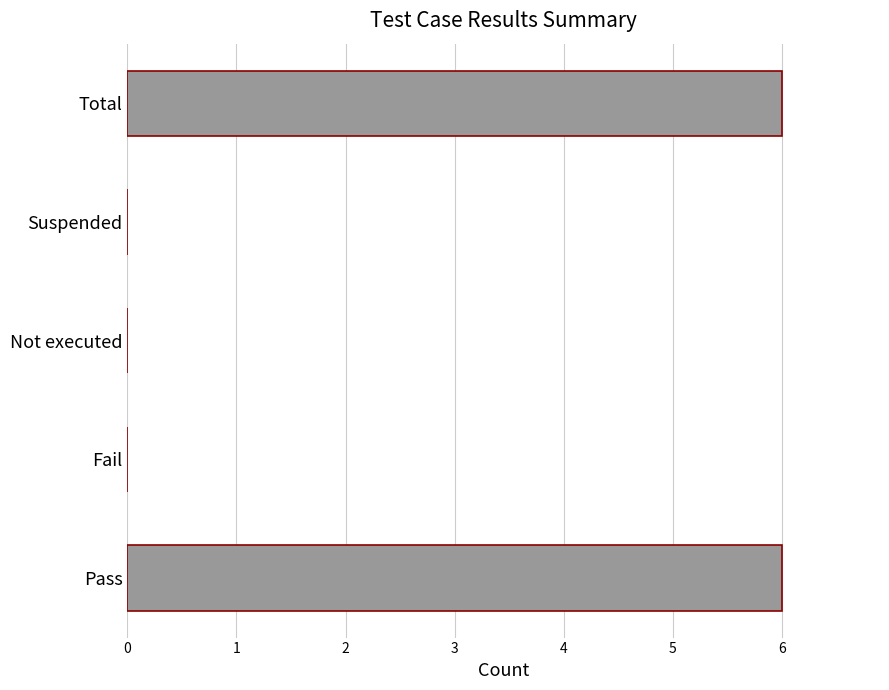

The chart shows a value of 6 at Total. True or false?

True